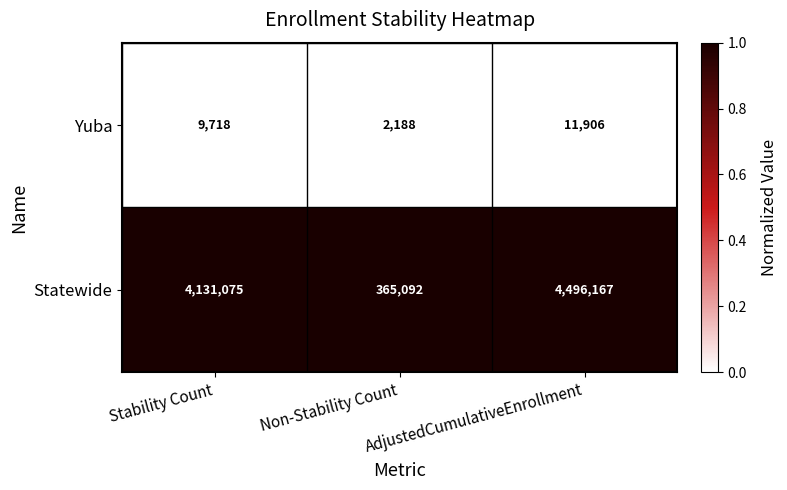

What is the difference between the highest and lowest values at Non-Stability Count?

362904